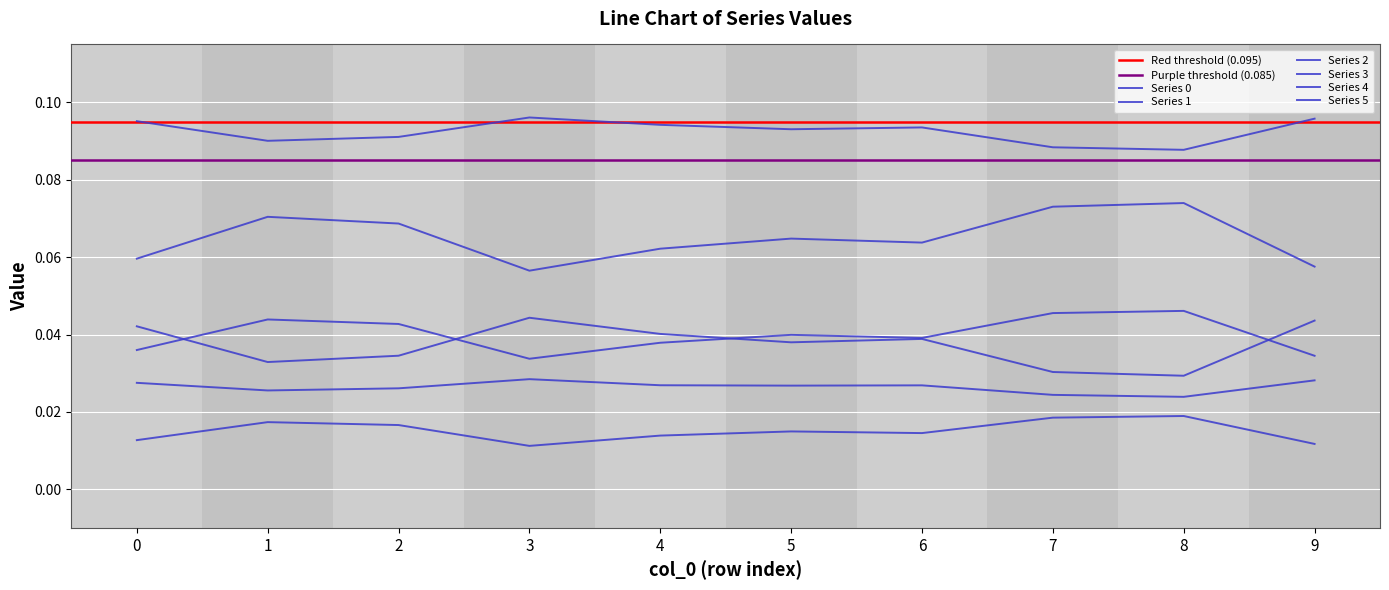

What is the difference between the highest and lowest values at 5?

0.1